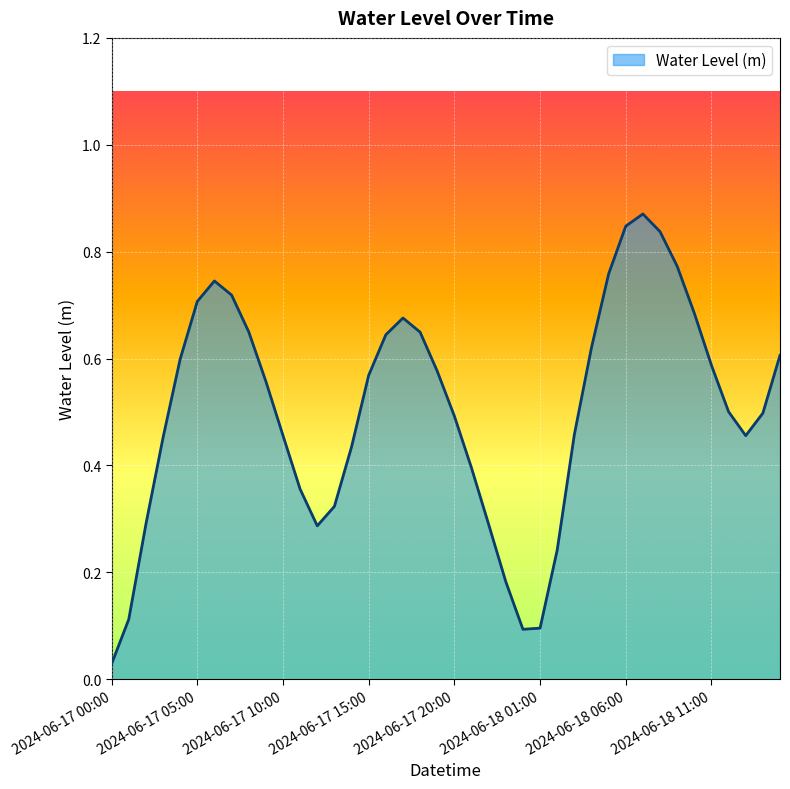

Does the chart display data point markers on the line(s)?

No